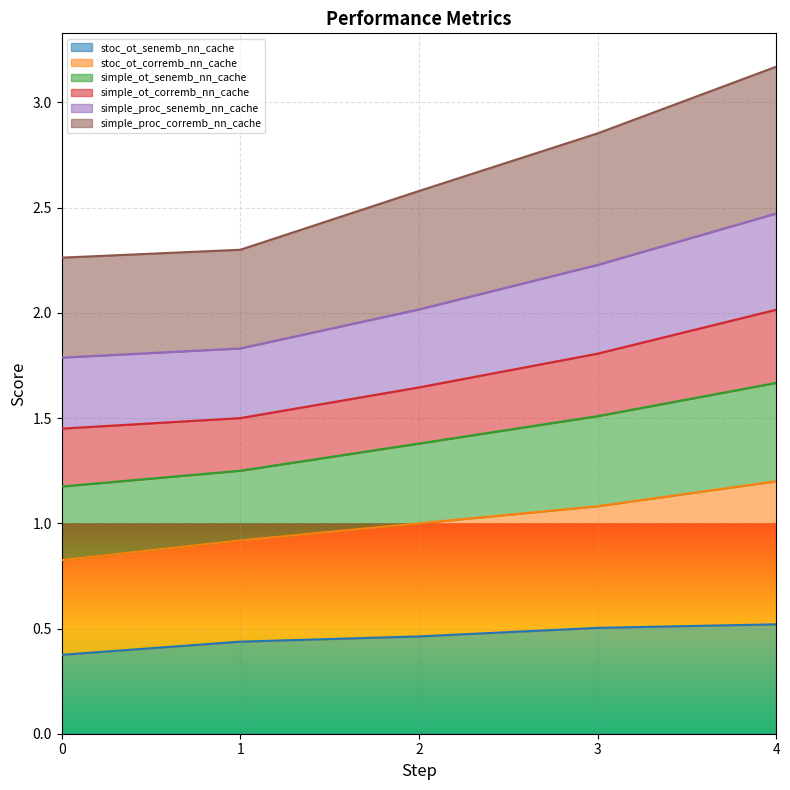

What is the total value across all series at 4?

3.2